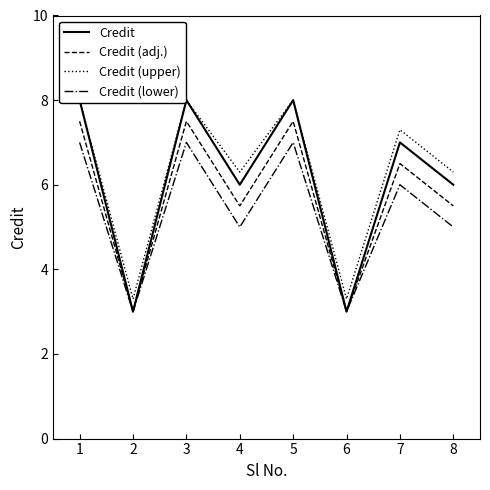

What are all the series names shown in the legend?

Credit, Credit (adj.), Credit (upper), Credit (lower)